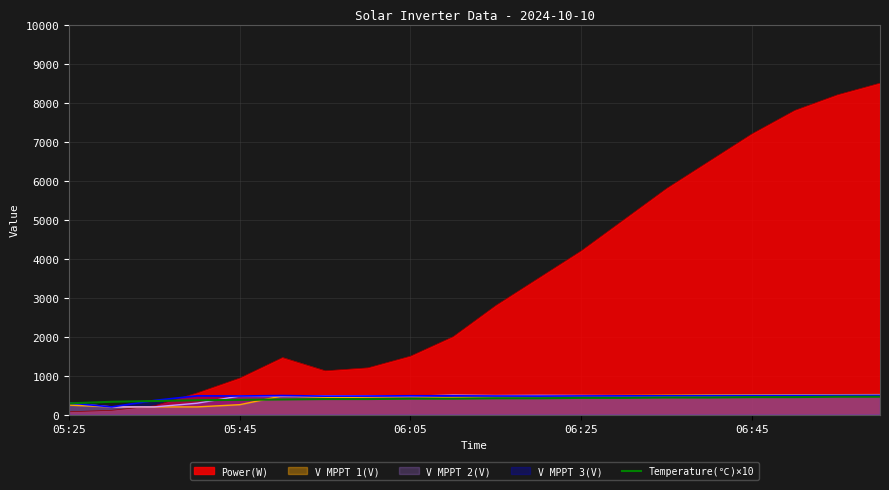

Which series has the largest range (max minus min)?

Power(W)